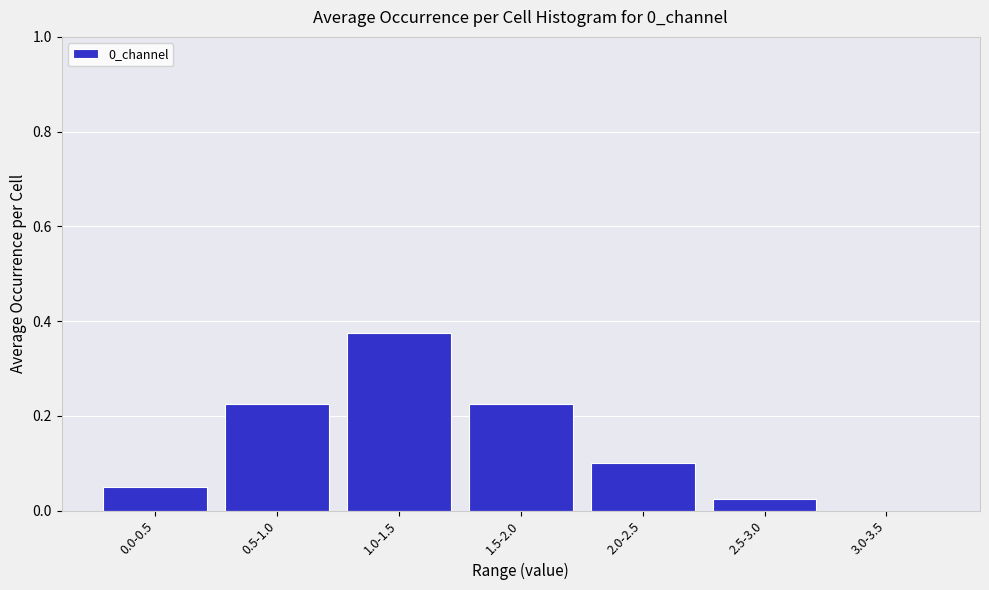

What is the change in value from 1.0-1.5 to 3.0-3.5?

-0.4